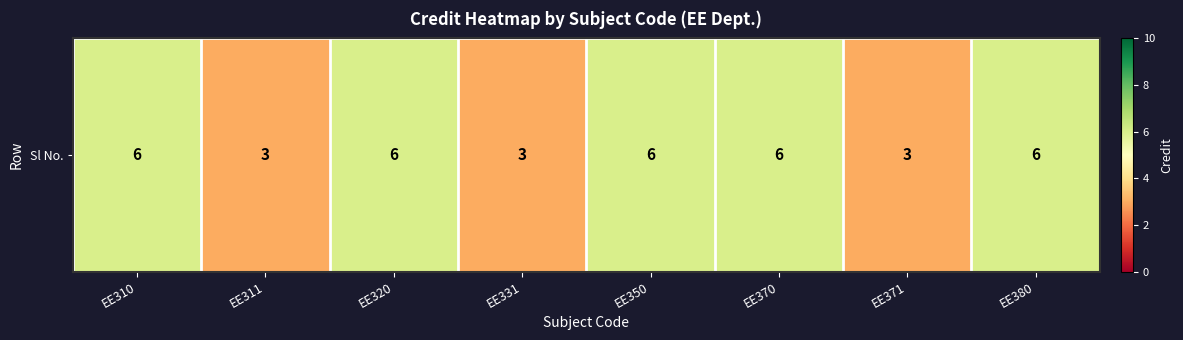

What is the change in value from EE350 to EE371?

-3